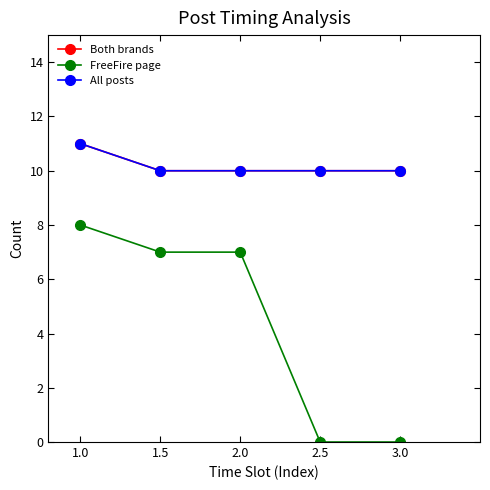

Is this an area chart (filled region under the line)?

No